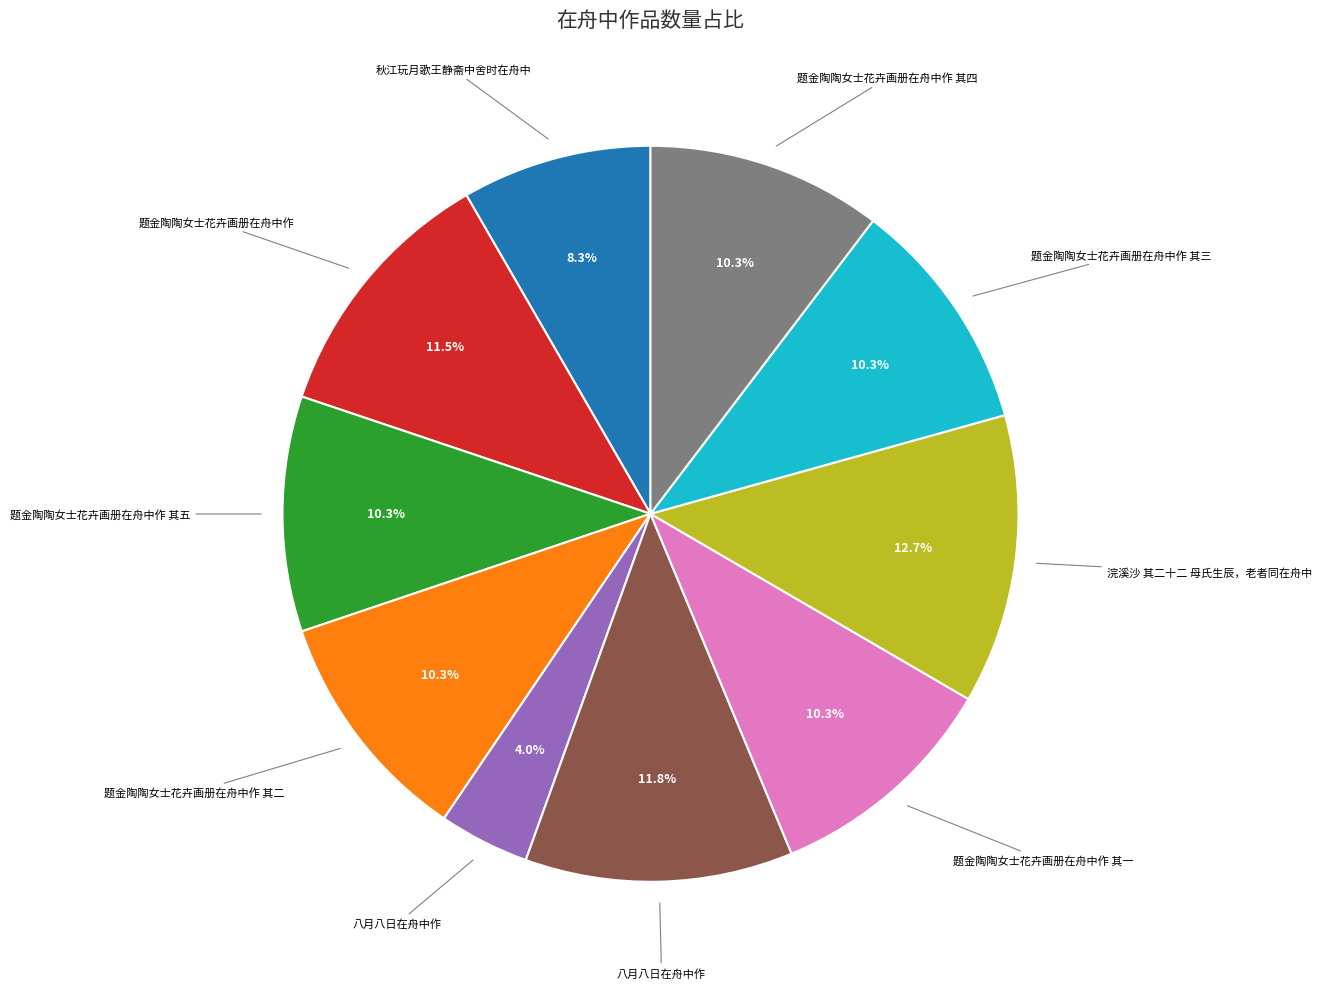

Is there any slice that represents more than half of the pie?

No